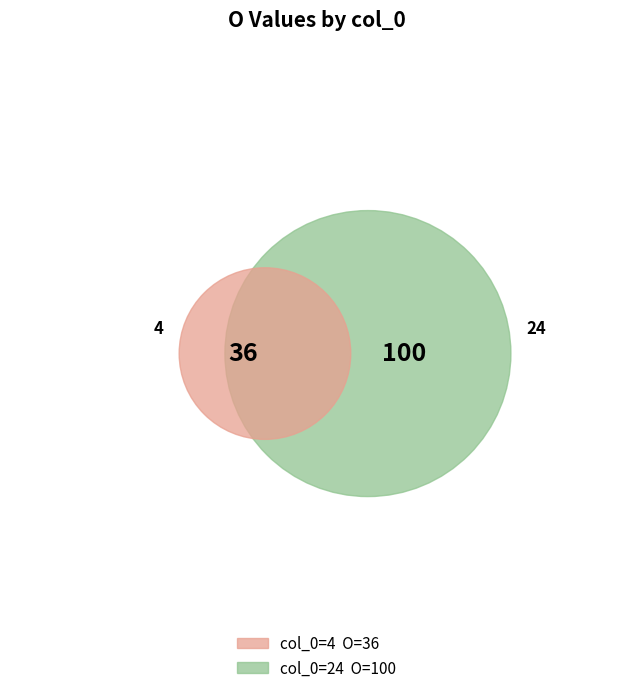

True or false: 4 accounts for 26% of the total.

True